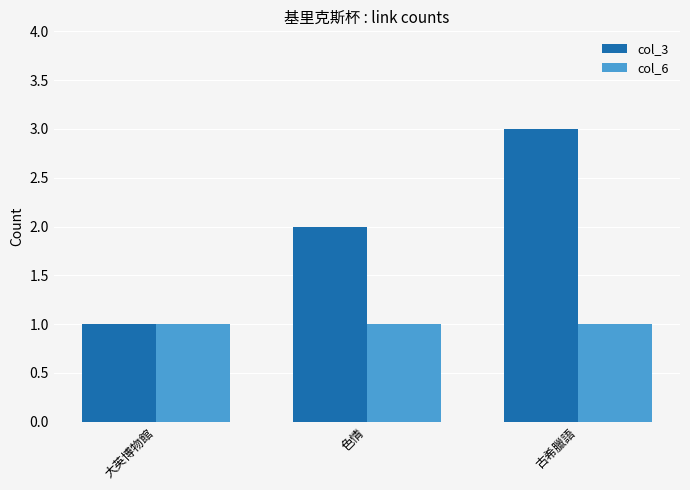

Rank the categories by col_3 value from lowest to highest.

大英博物館, 色情, 古希臘語